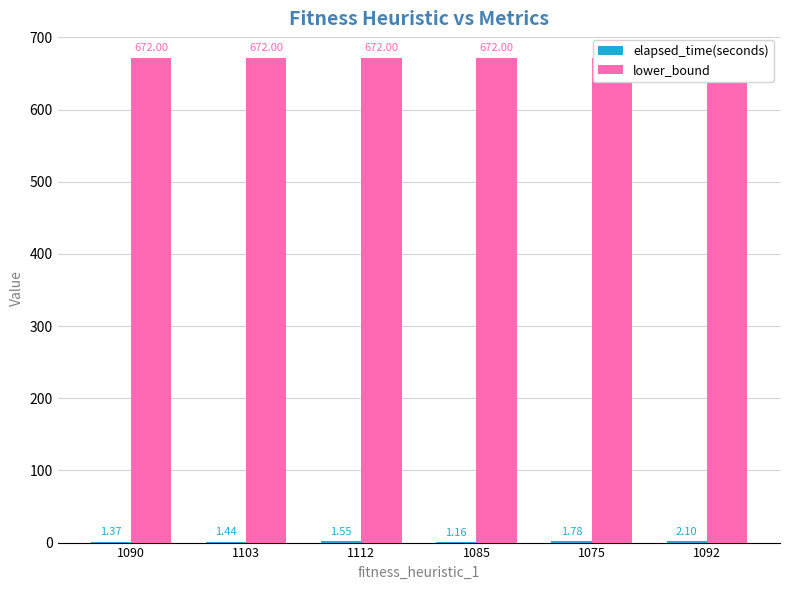

Which series has the largest total across all categories?

lower_bound